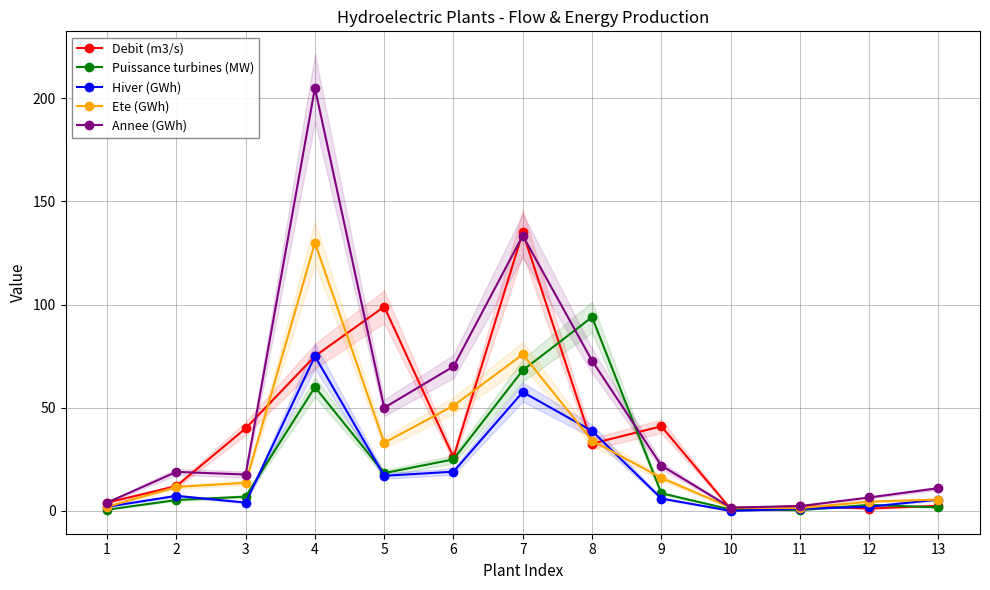

Between 1 and 2, which series saw the biggest shift?

Annee (GWh)